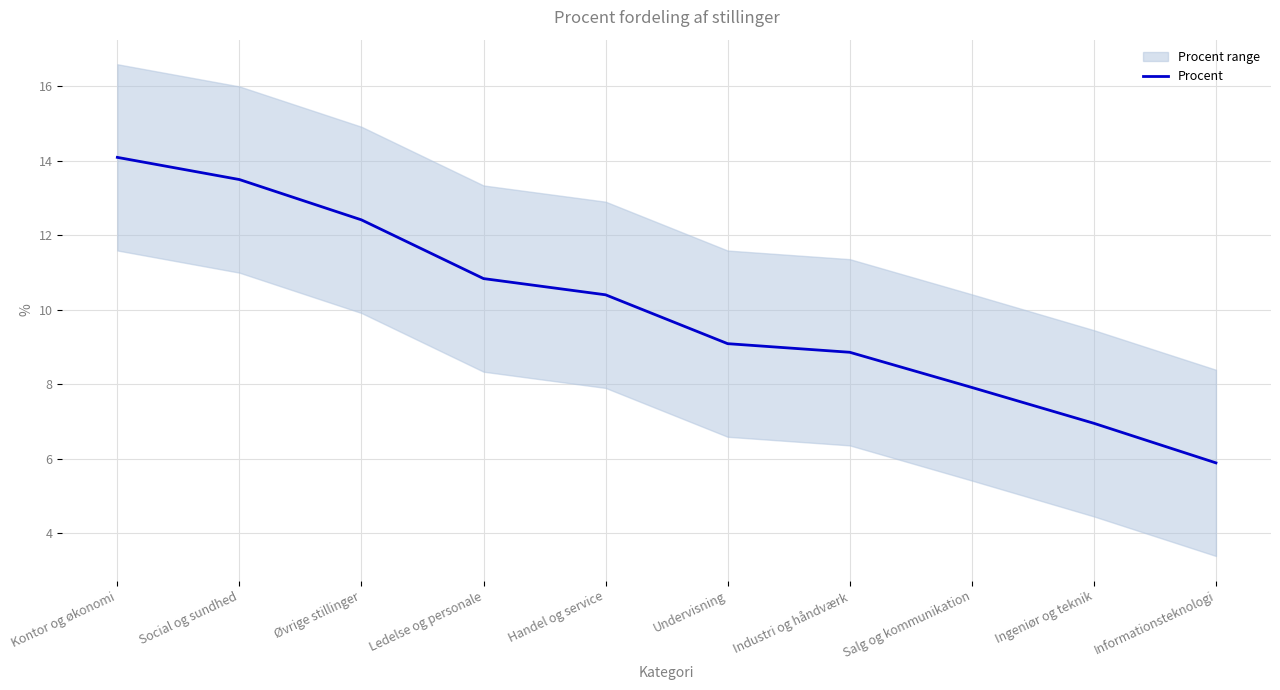

What is the change in value from Undervisning to Ingeniør og teknik?

-2.1